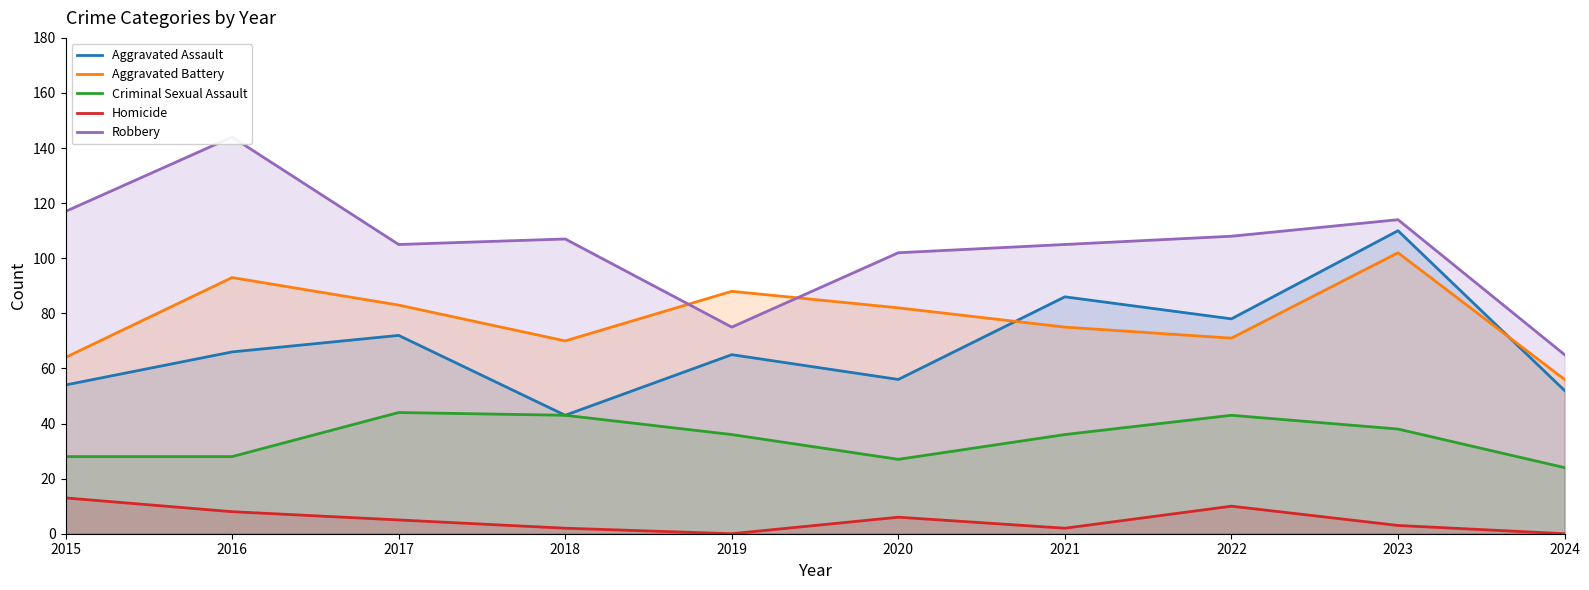

Reading right to left, extract all data points from this chart.

Aggravated Assault: 52	110	78	86	56	65	43	72	66	54
Aggravated Battery: 56	102	71	75	82	88	70	83	93	64
Criminal Sexual Assault: 24	38	43	36	27	36	43	44	28	28
Homicide: 0	3	10	2	6	0	2	5	8	13
Robbery: 65	114	108	105	102	75	107	105	144	117